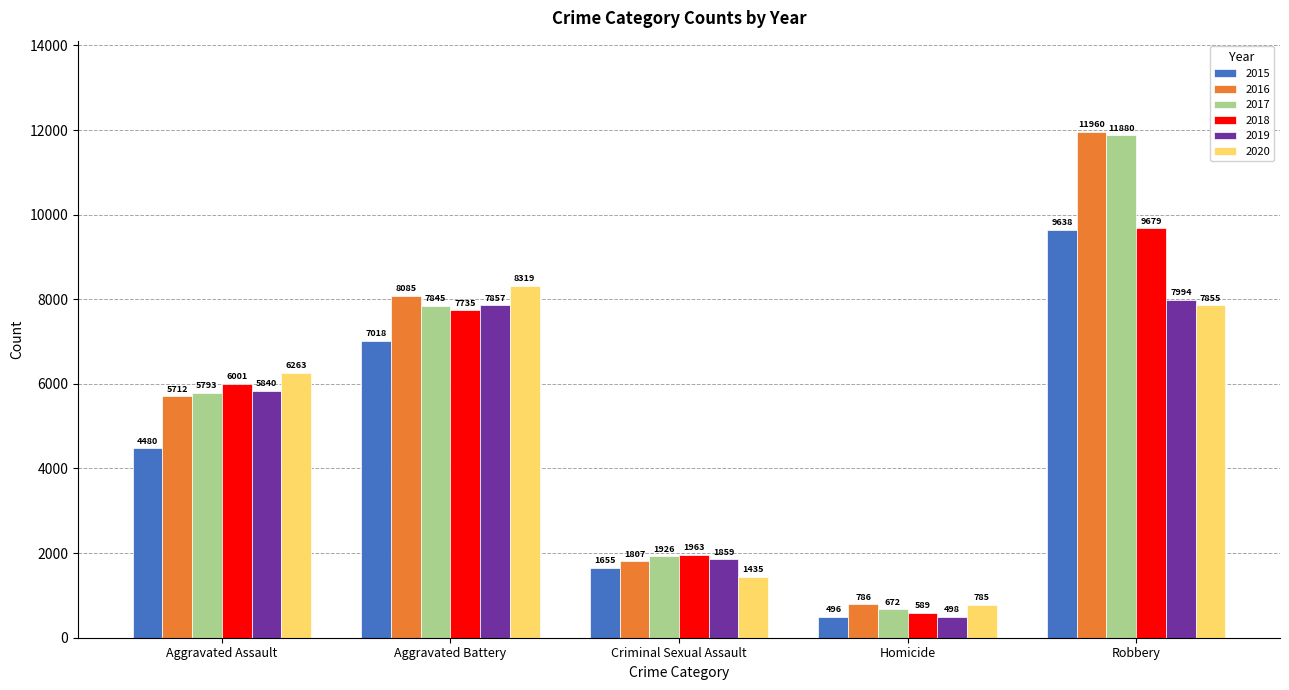

What is the minimum value for 2020?

785